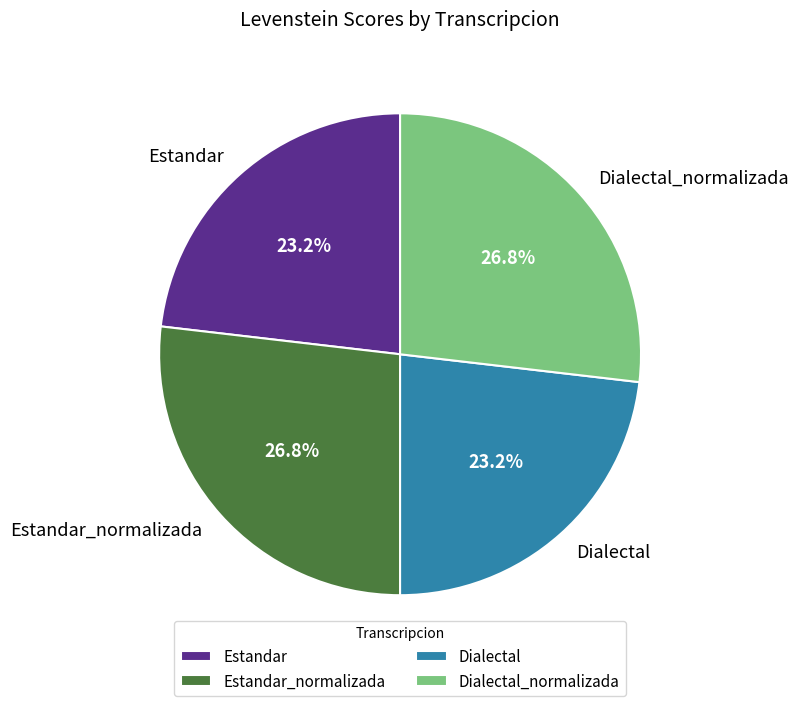

The Estandar slice represents 23% of the pie. True or false?

True